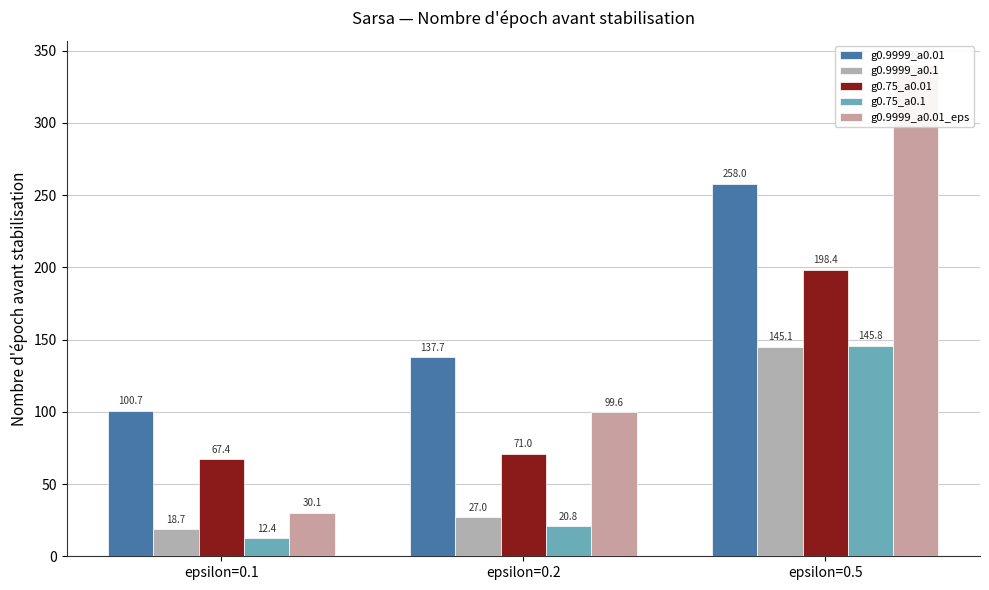

Is it true that g0.9999_a0.01 equals 438.6 at epsilon=0.5?

False